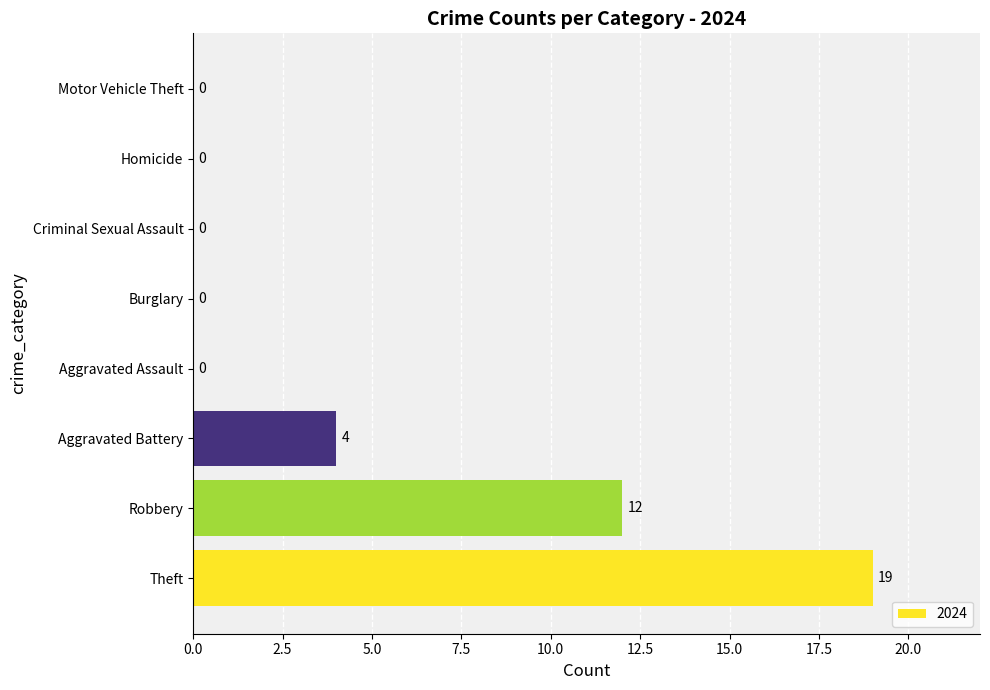

Which category has the highest value across all series?

Theft